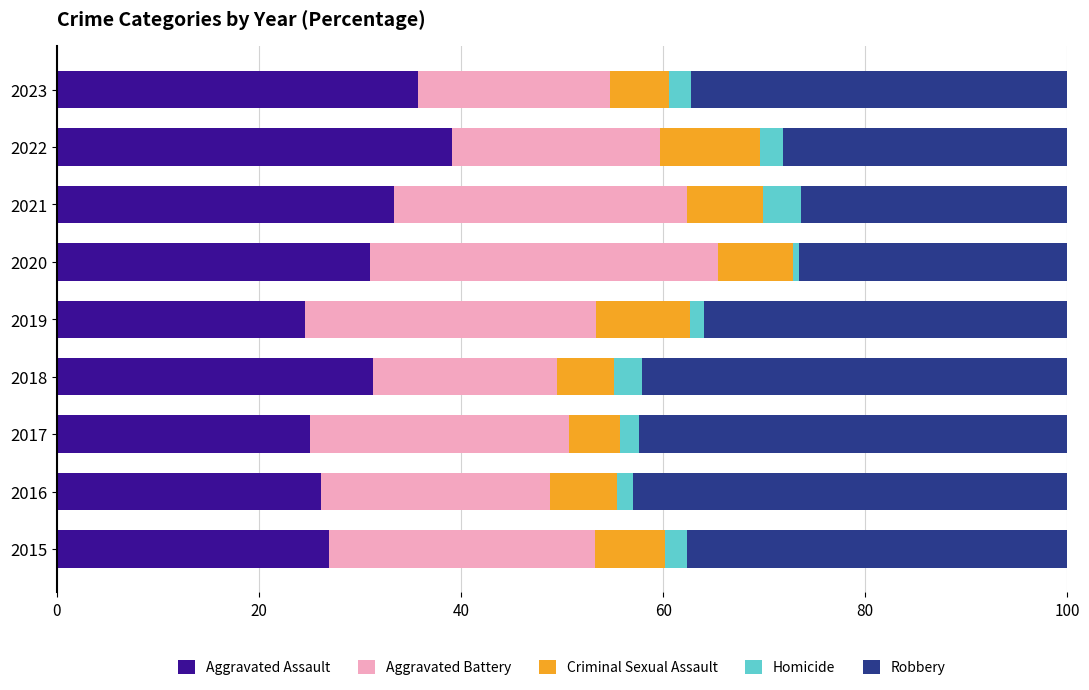

What is the maximum value for Aggravated Assault?

39.1